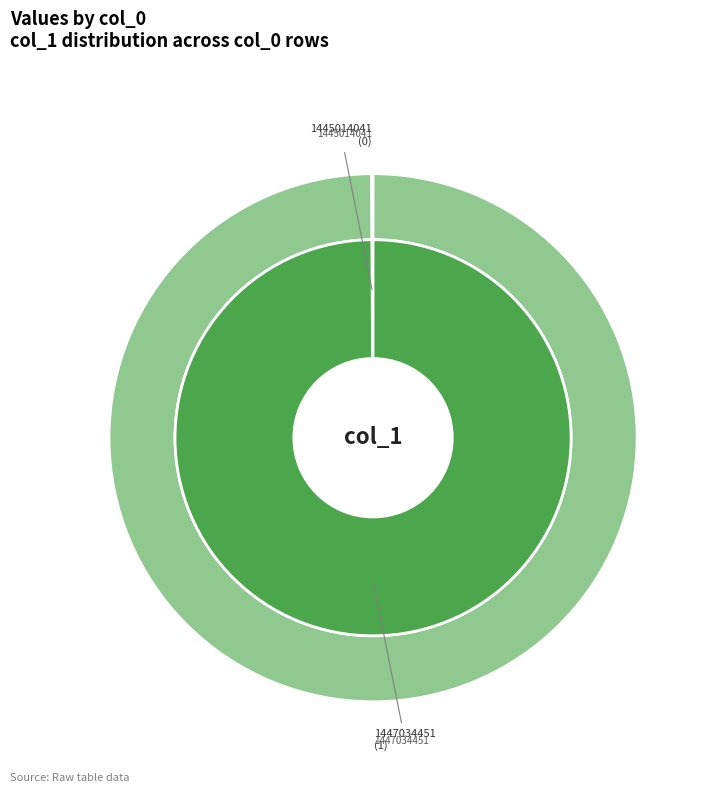

How many slices are in this pie chart?

2